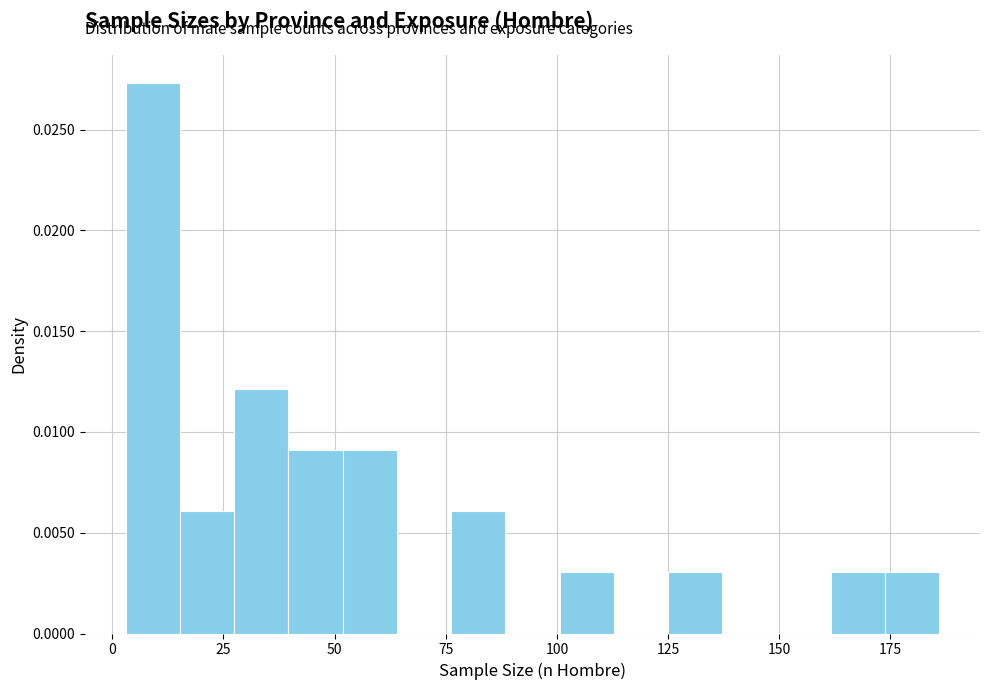

Read against the x-axis, roughly where is the centre of the tallest bar?

10